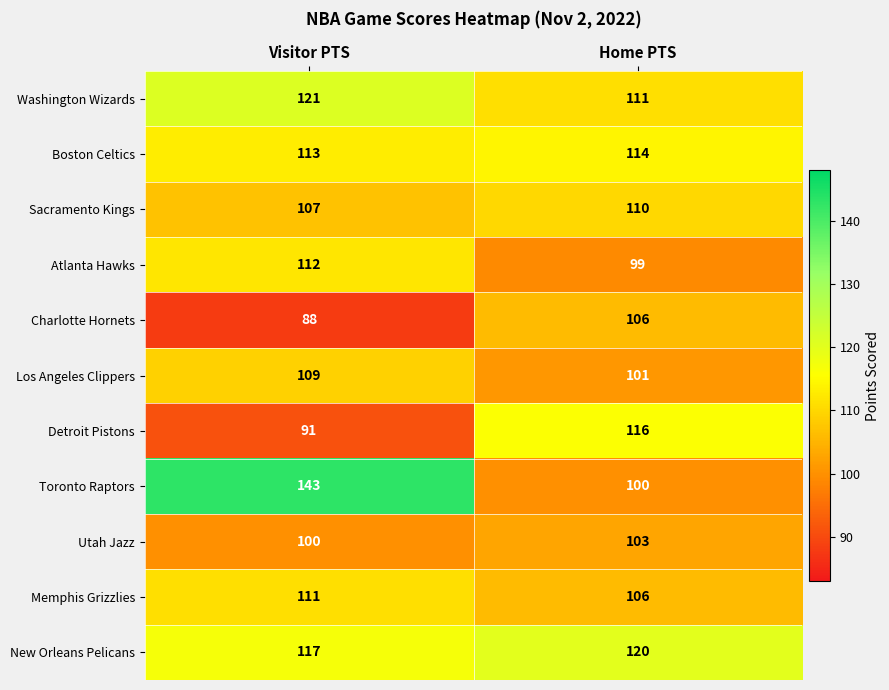

Reading left to right, extract all data points from this chart.

Washington Wizards: 121	111
Boston Celtics: 113	114
Sacramento Kings: 107	110
Atlanta Hawks: 112	99
Charlotte Hornets: 88	106
Los Angeles Clippers: 109	101
Detroit Pistons: 91	116
Toronto Raptors: 143	100
Utah Jazz: 100	103
Memphis Grizzlies: 111	106
New Orleans Pelicans: 117	120